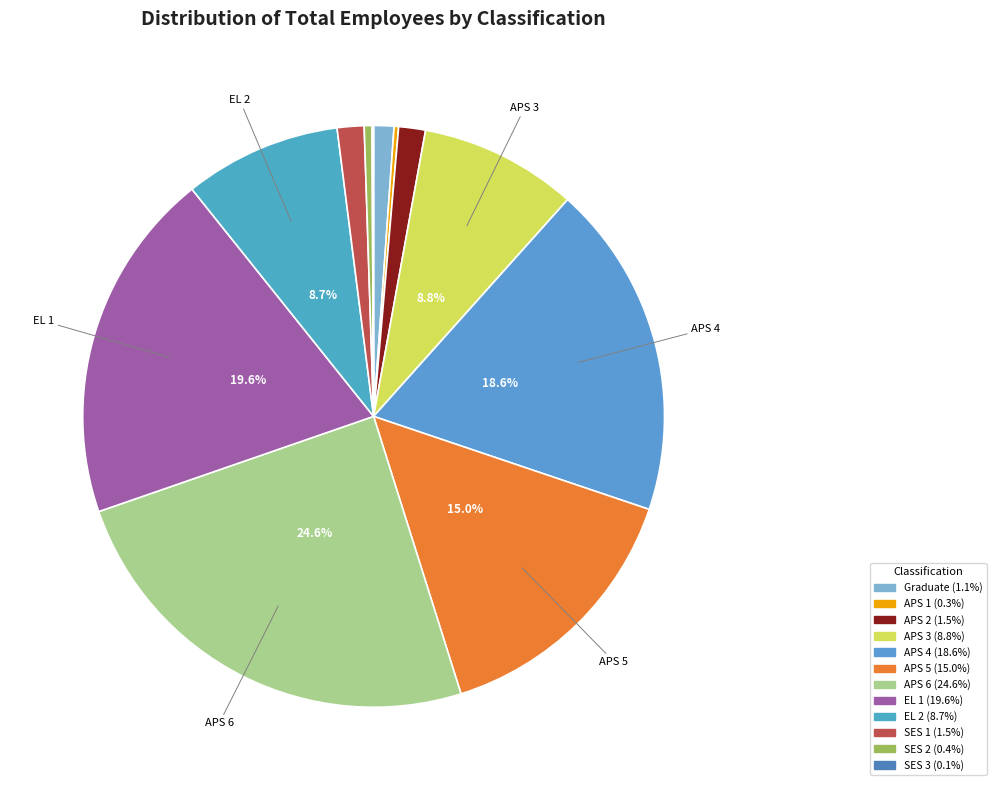

Is there a majority slice in this chart?

No